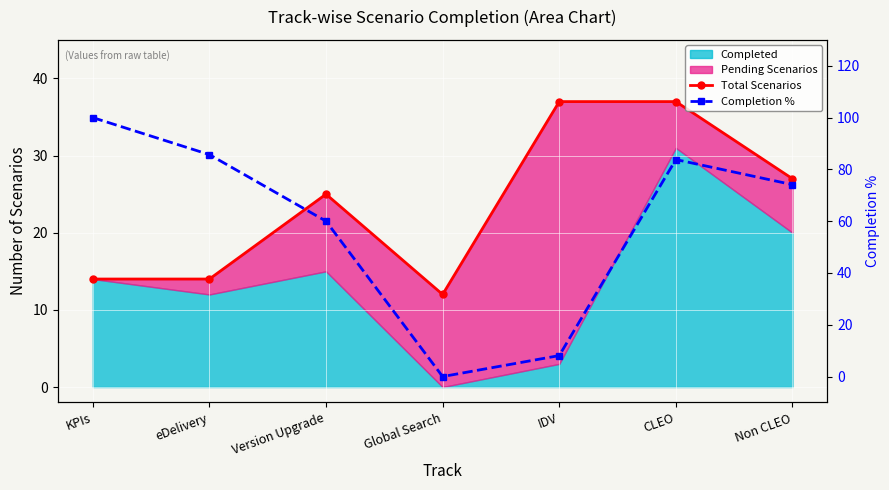

At which category does Total Scenarios reach its first local peak?

Version Upgrade